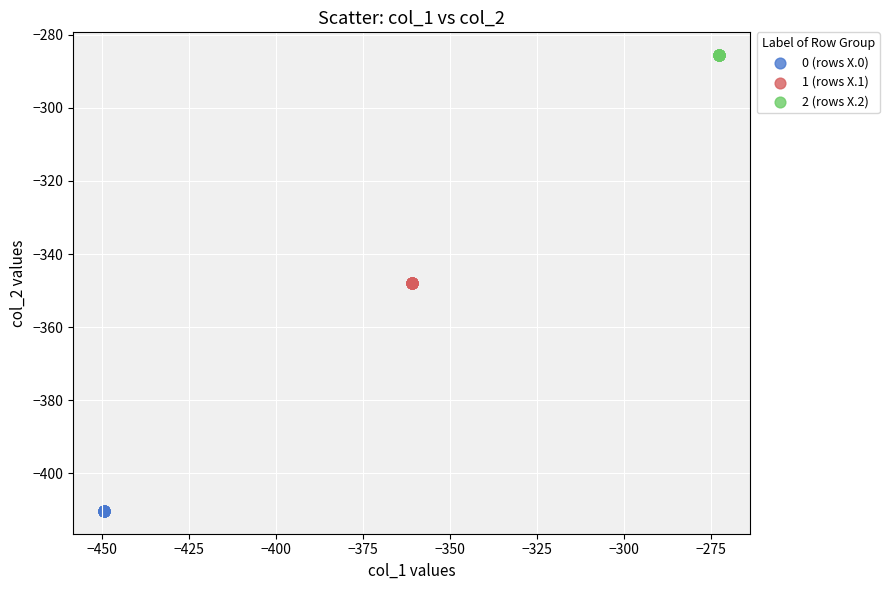

Which series reaches the minimum Y coordinate?

0 (rows X.0)